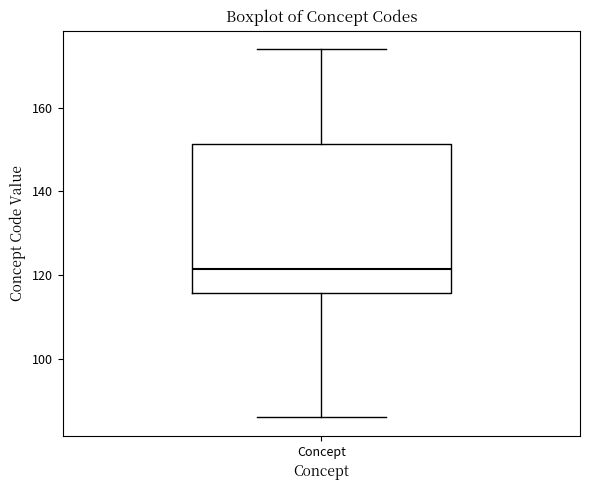

Read this box plot against the y-axis: the position of the median line, the range covered by the box, and the ends of both whiskers. The values are not printed on the chart, so give them approximately, as read against the axis.

median 122, box 116 to 152, whiskers 86 to 174